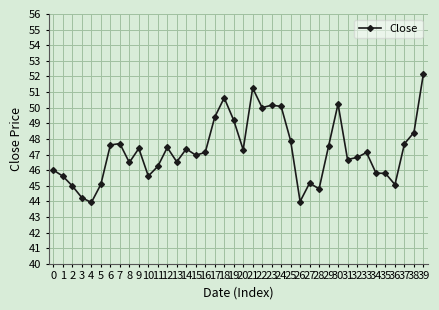

What is the change in value from 22 to 31?

-3.3